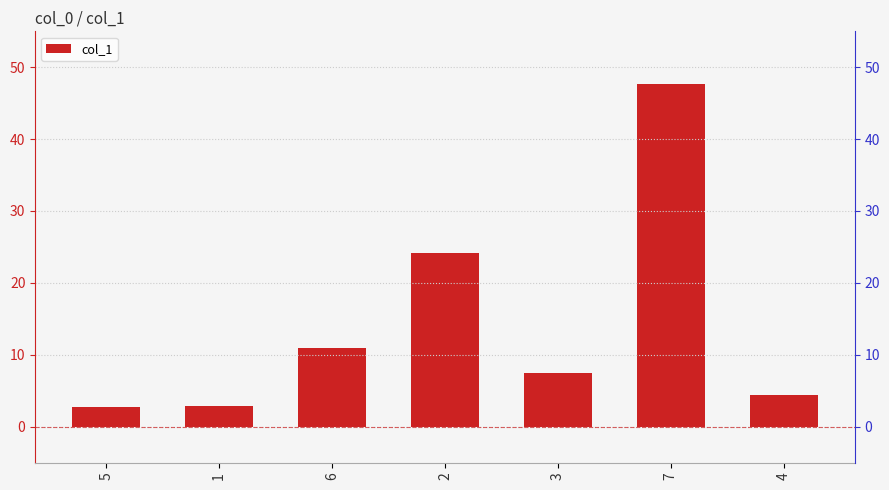

What is the sum of all values?

100.2